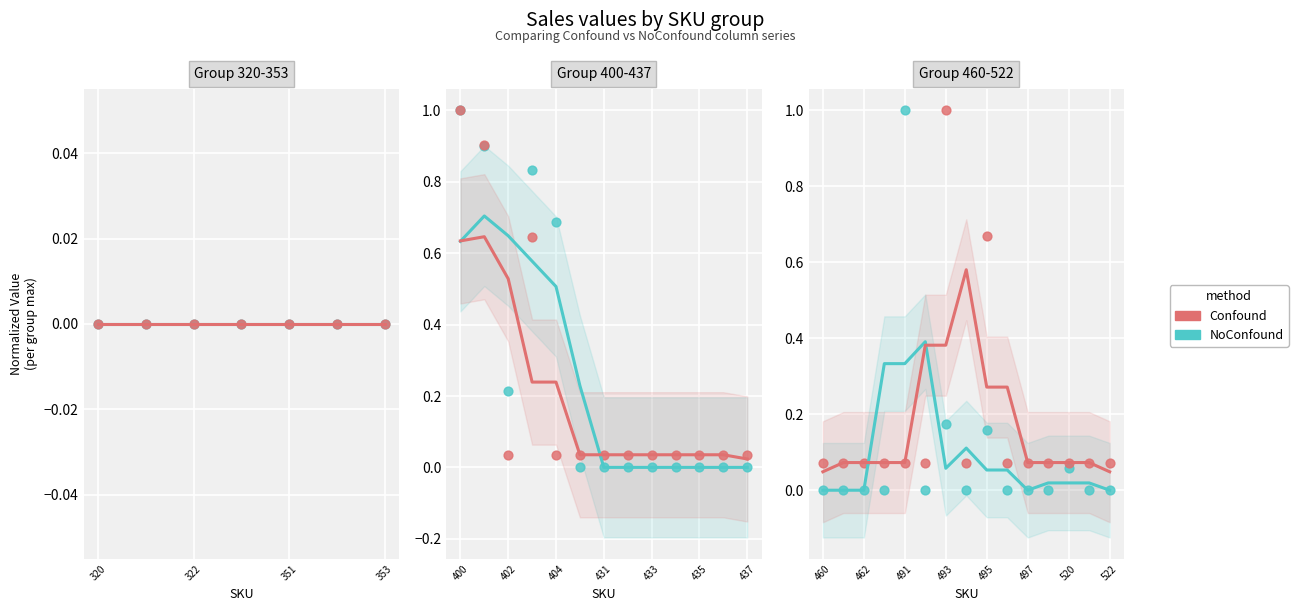

Which series has the largest total across all categories?

Confound